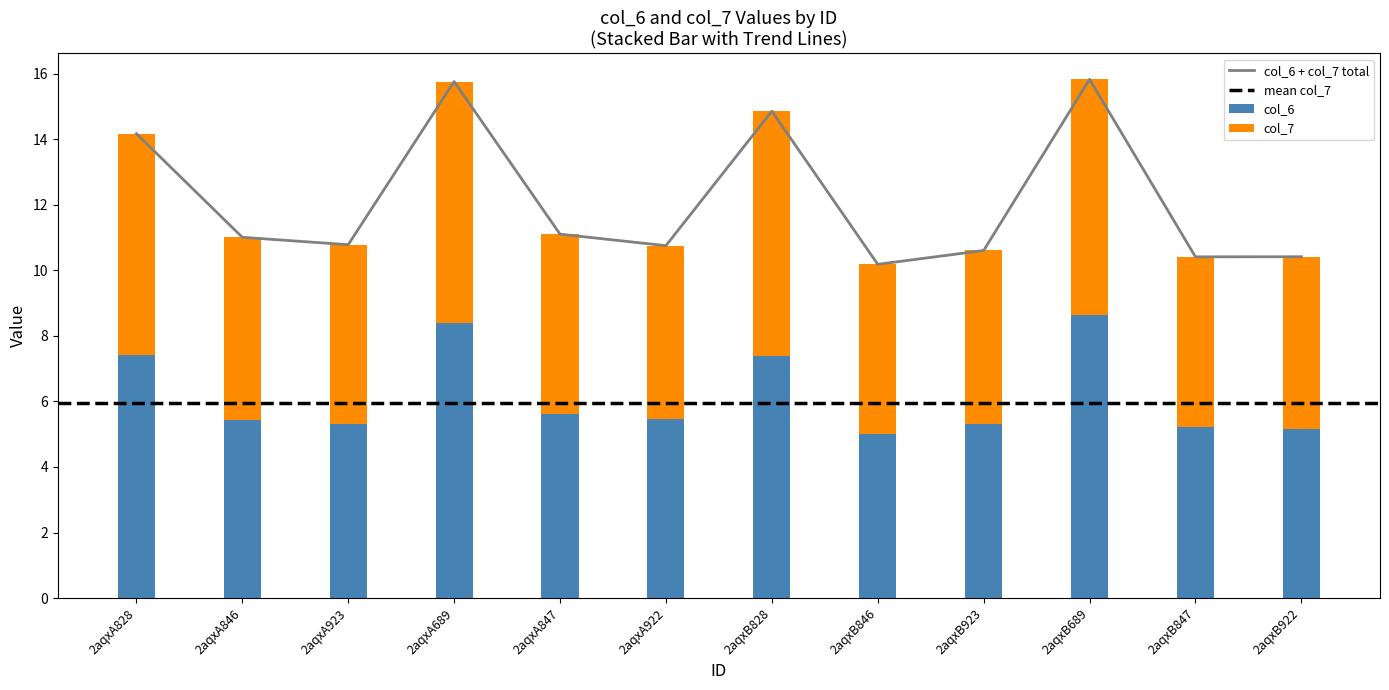

What is the average value of the col_7 series?

6.0